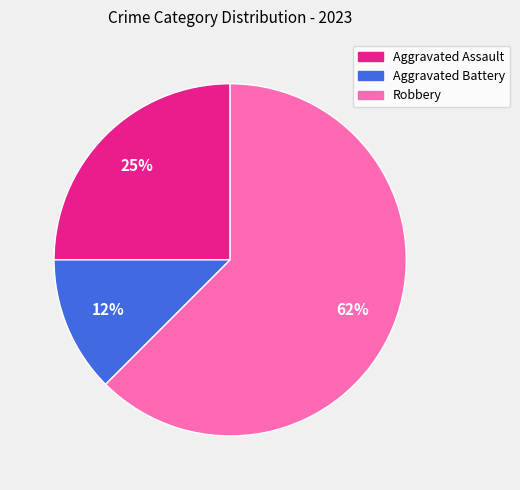

Does Aggravated Assault represent more than half of the total?

No